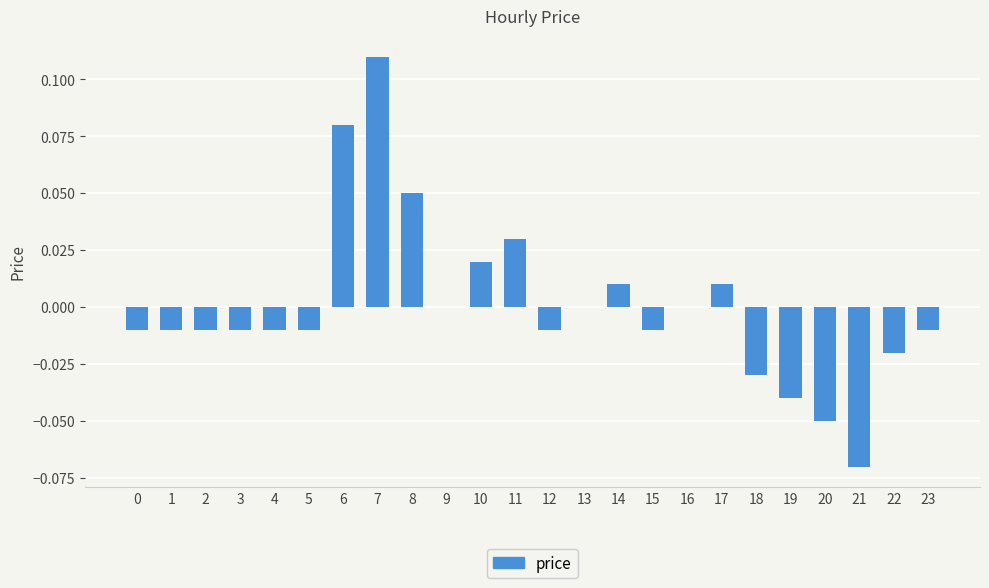

Is it true that the value at 18 is -0.0?

True